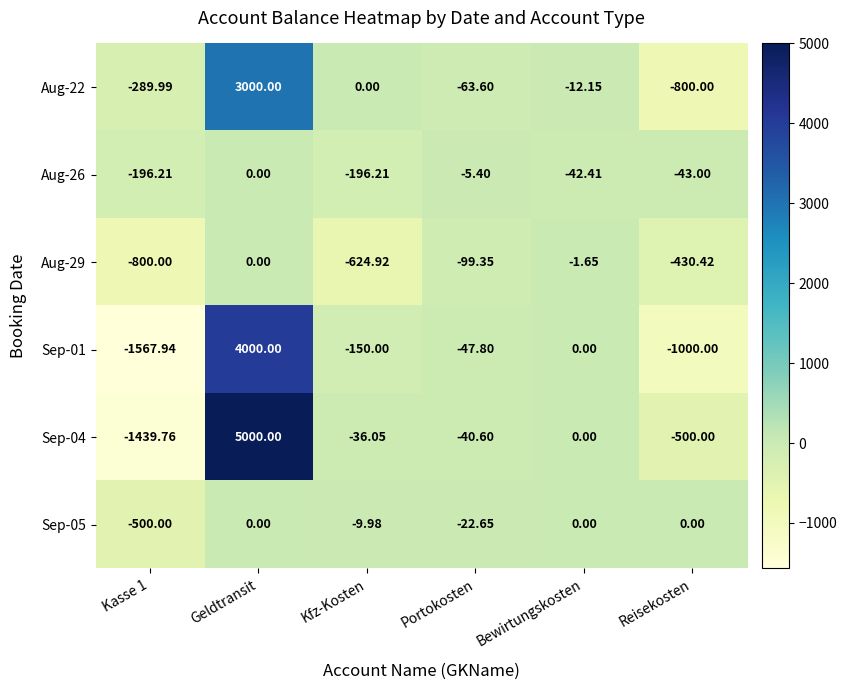

At which category is the sum across all series the highest?

Geldtransit